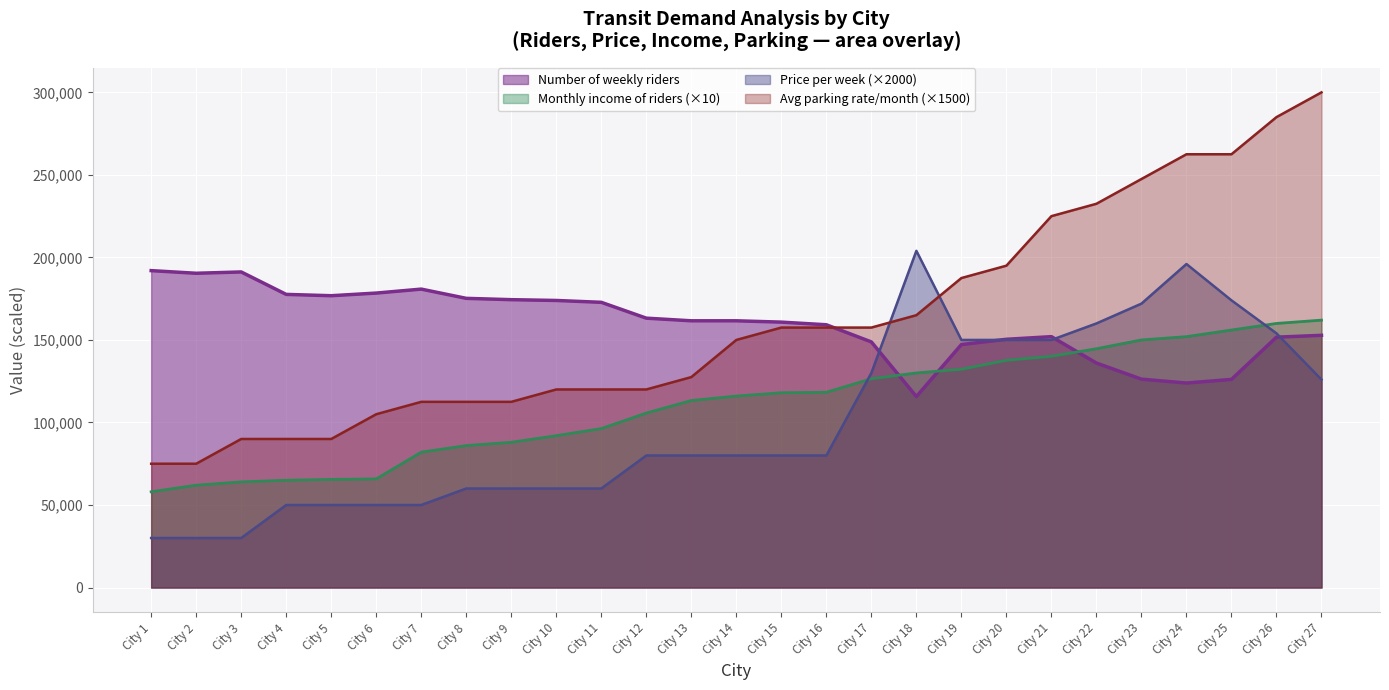

How many data points in Average parking rates per month are less than 150000?

13